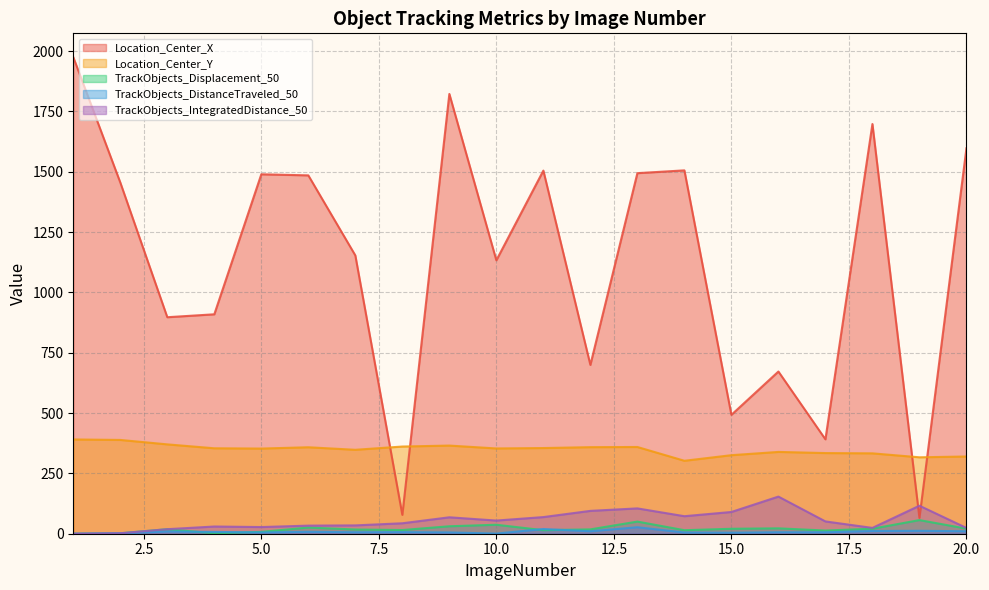

True or false: TrackObjects_DistanceTraveled_50 and Location_Center_Y cross at least once.

False